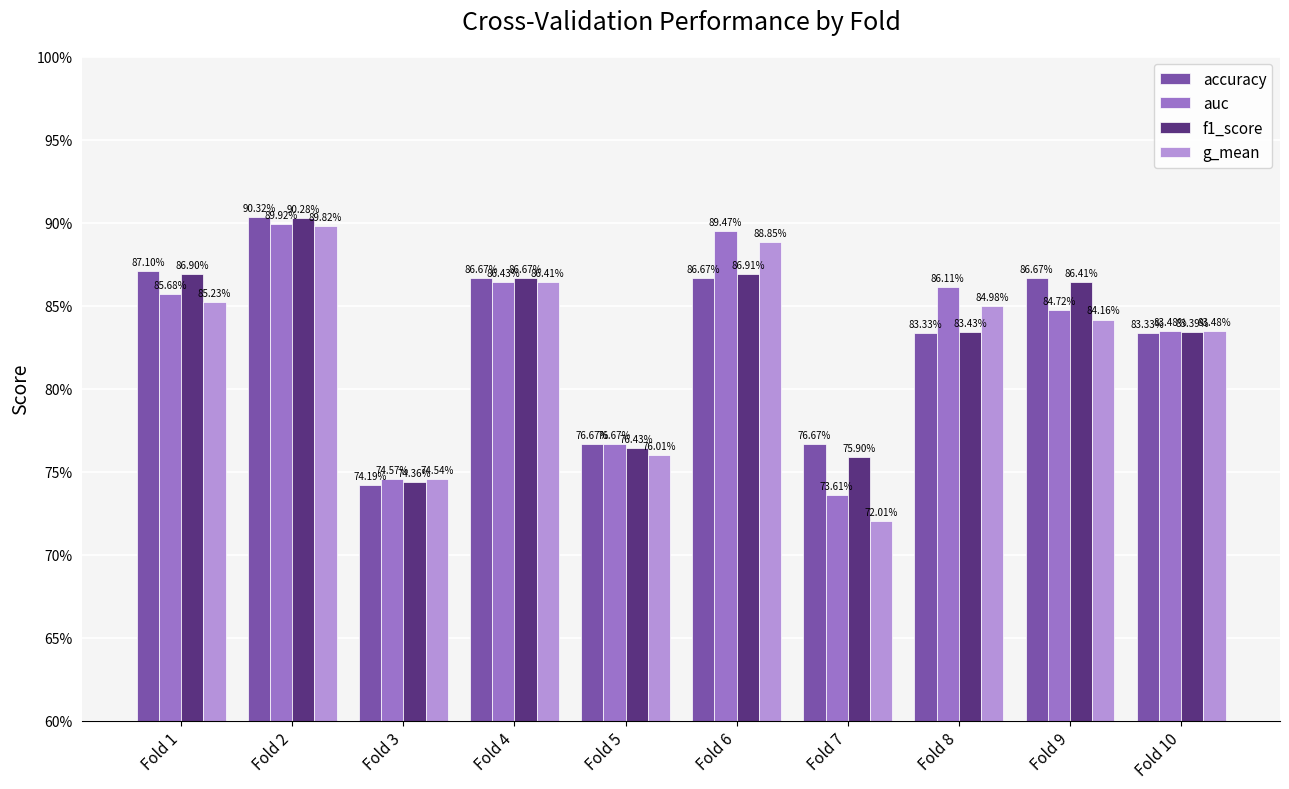

At which category is the sum across all series the highest?

Fold 2